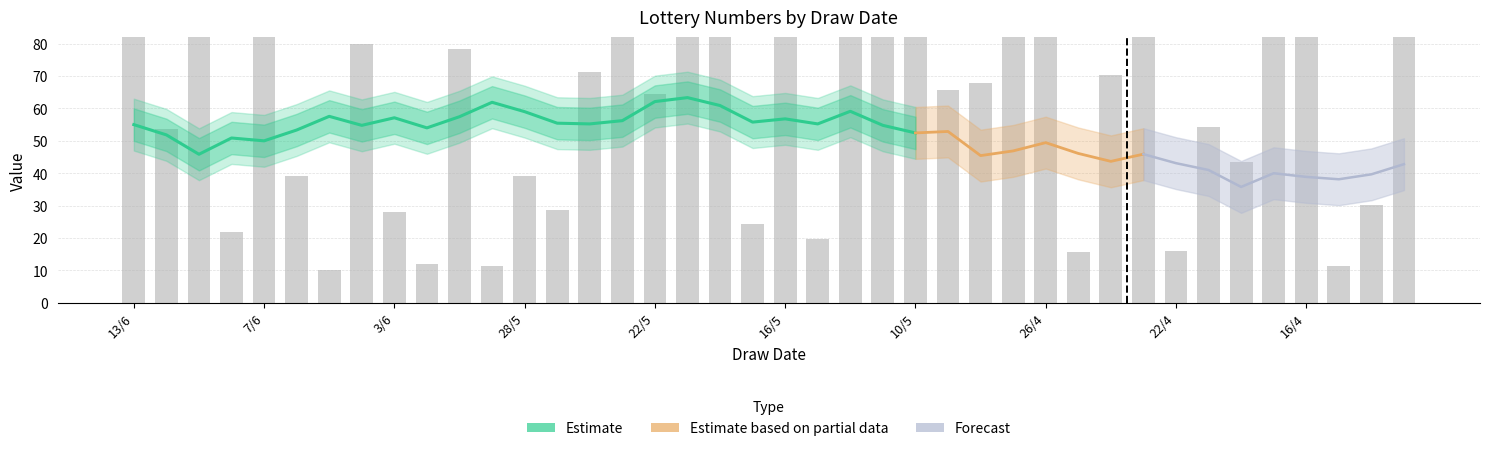

Which category has the lowest value across all series?

5/6